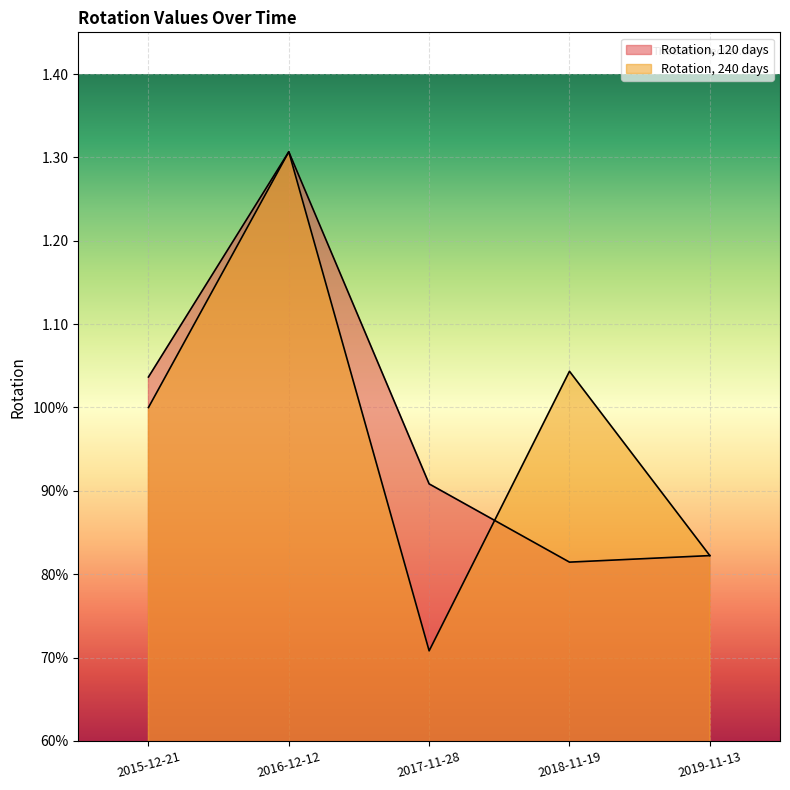

Which series has the largest range (max minus min)?

Rotation, 240 days